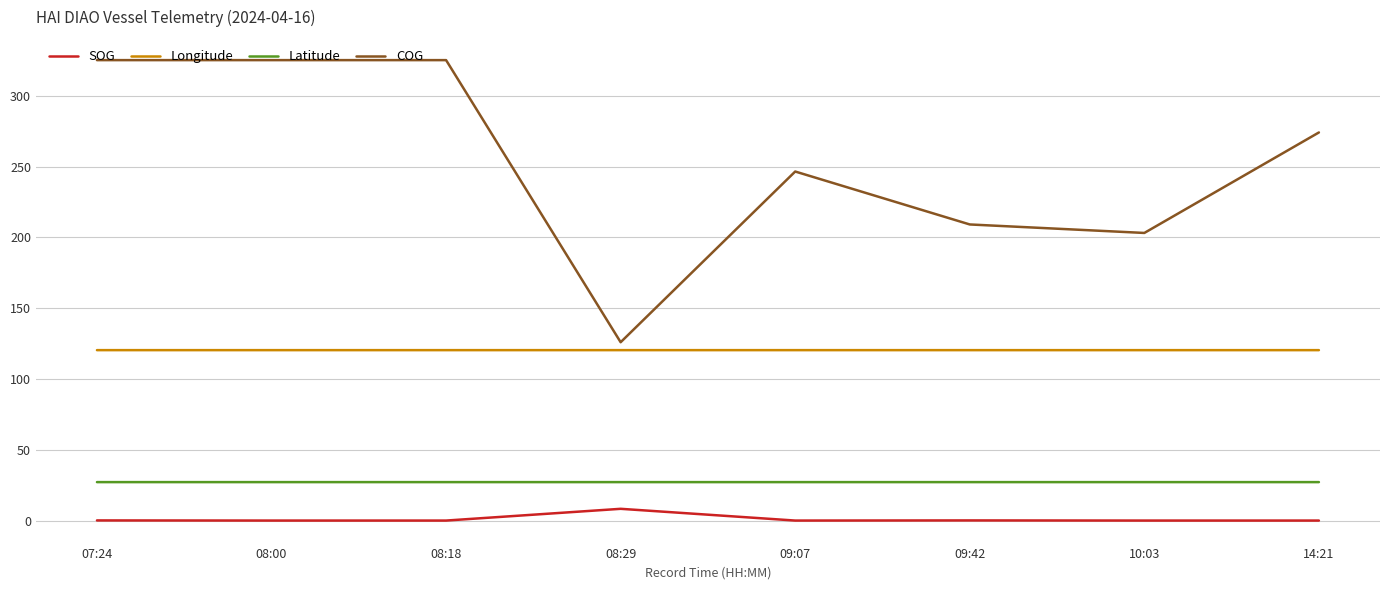

What is the highest value of the COG series?

325.3